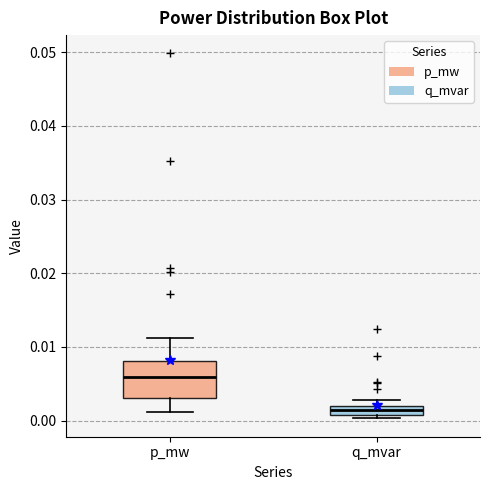

Where is the upper edge of the box for q_mvar on the y-axis? The values are not printed on the chart, so give them approximately, as read against the axis.

0.002